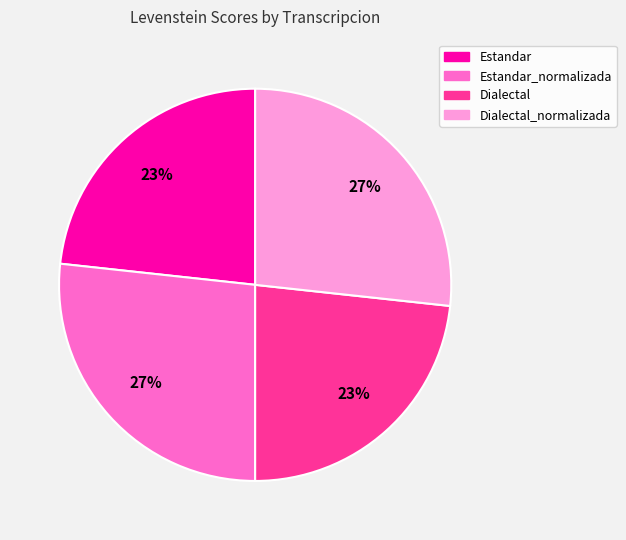

How many segments does this pie chart have?

4